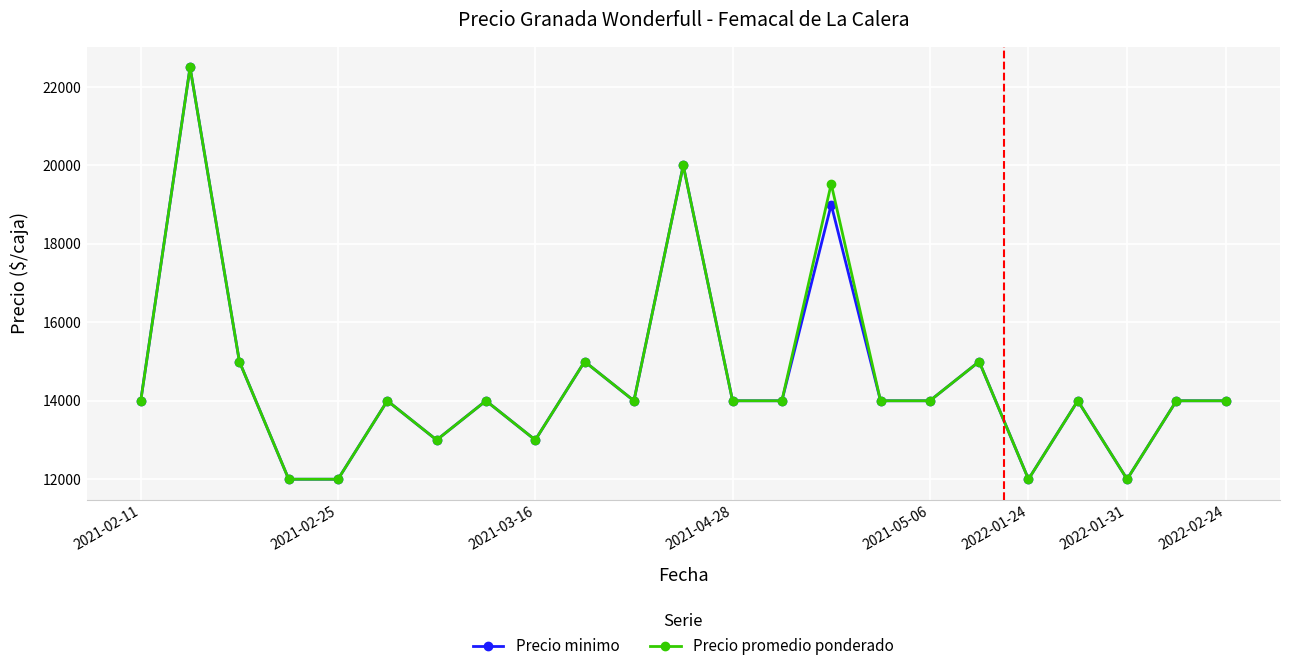

What is the value of the Precio promedio ponderado point at the 22nd from the left?

14000